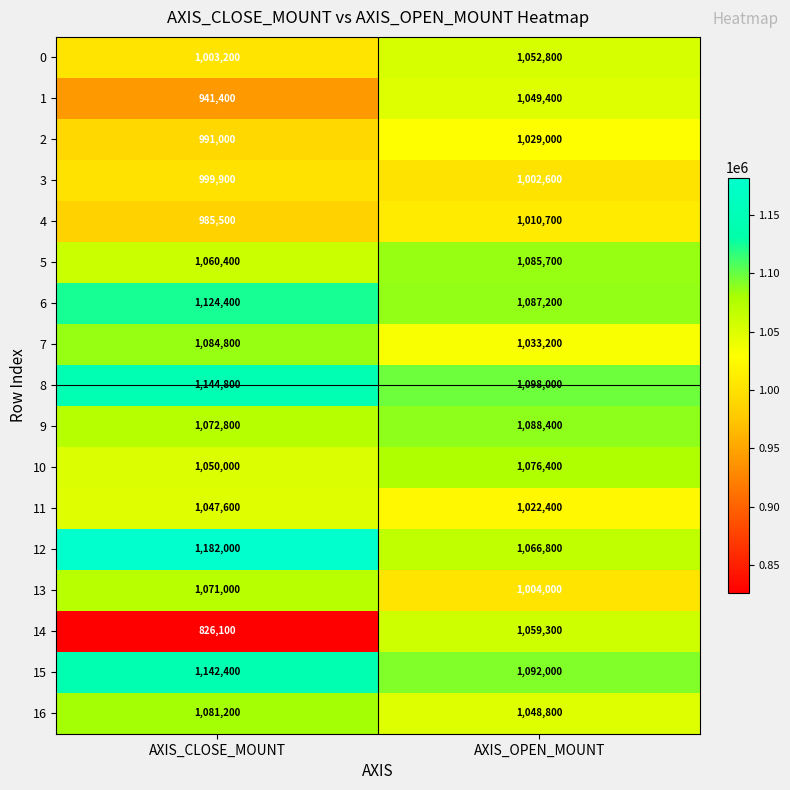

What is the minimum value shown in the chart?

826100